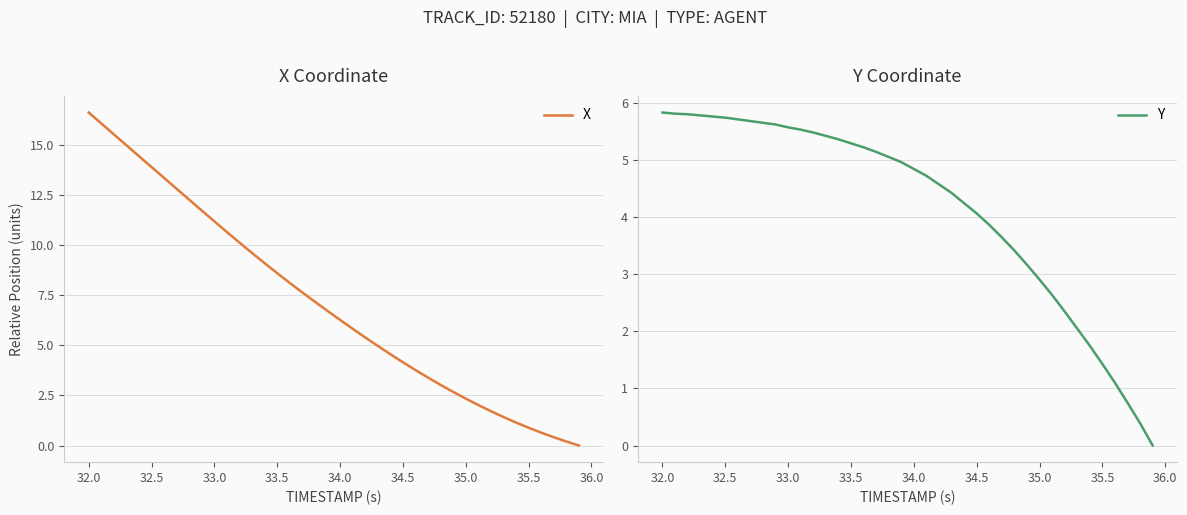

What is the maximum value for X?

16.6